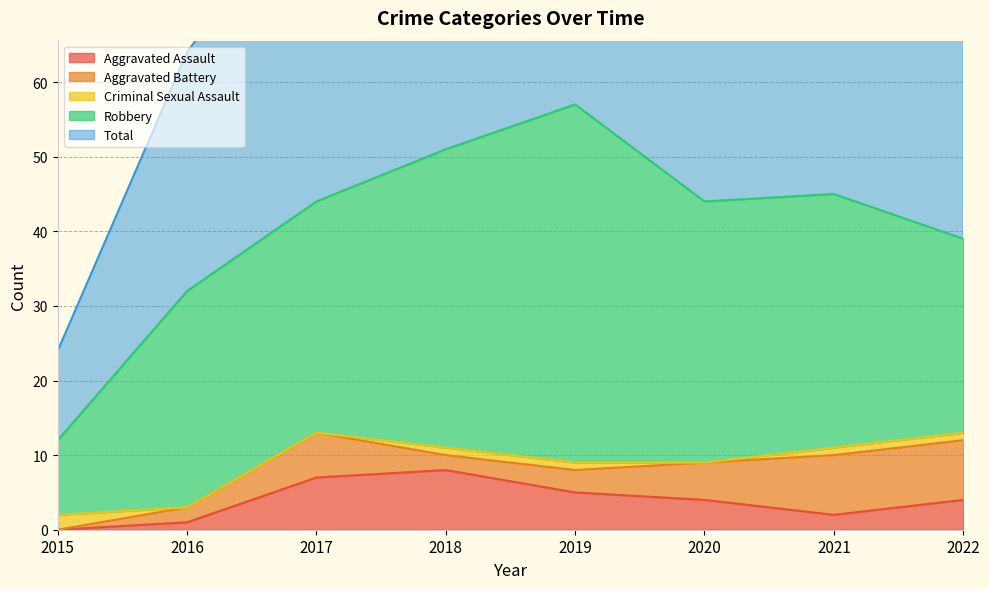

True or false: Criminal Sexual Assault has a value of 2 at 2018.

False